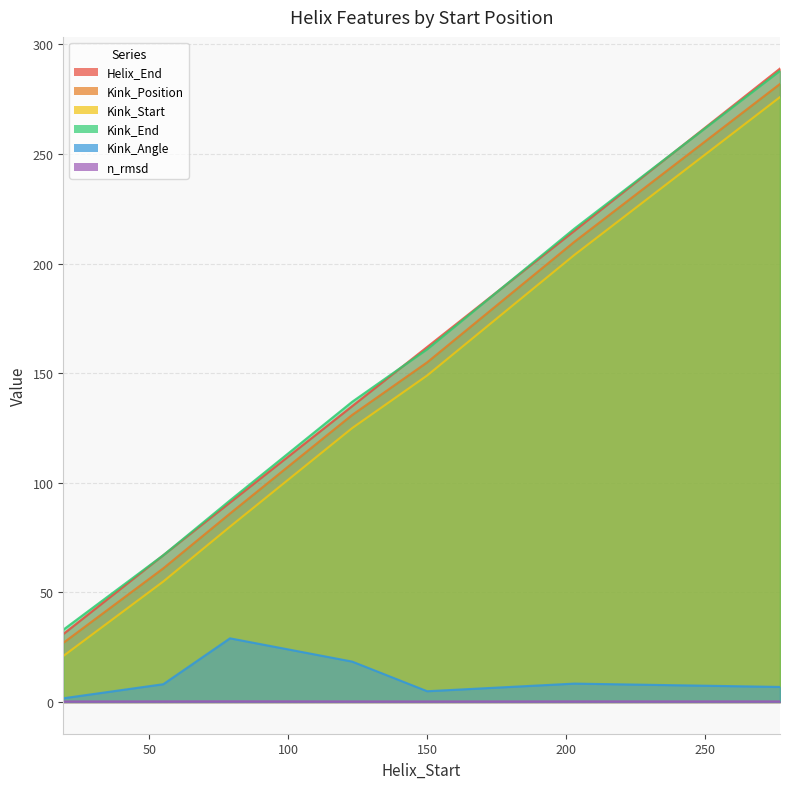

Which category has the lowest value in the Kink_End series?

19